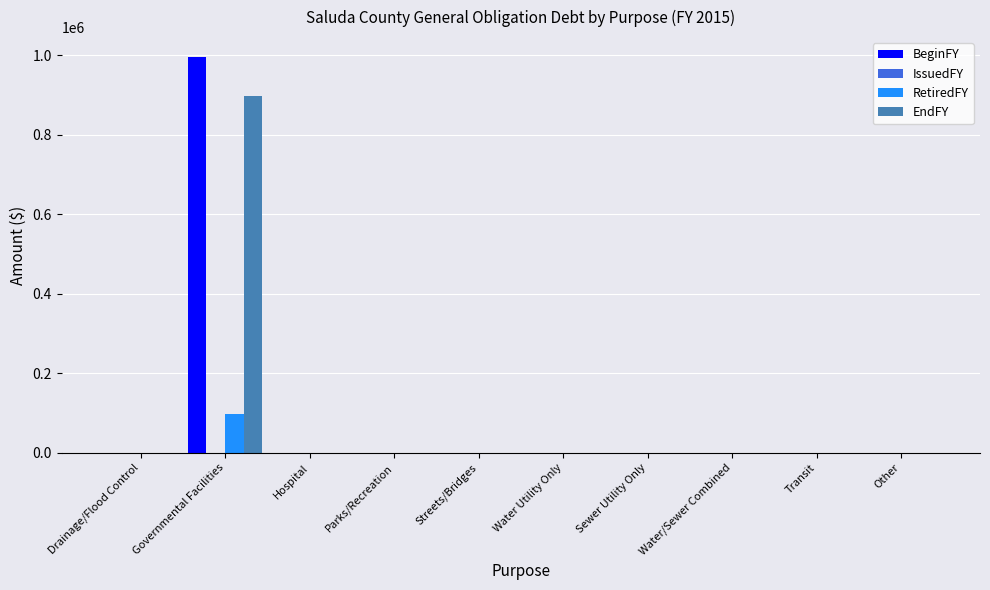

At which category is the sum across all series the highest?

Governmental Facilities